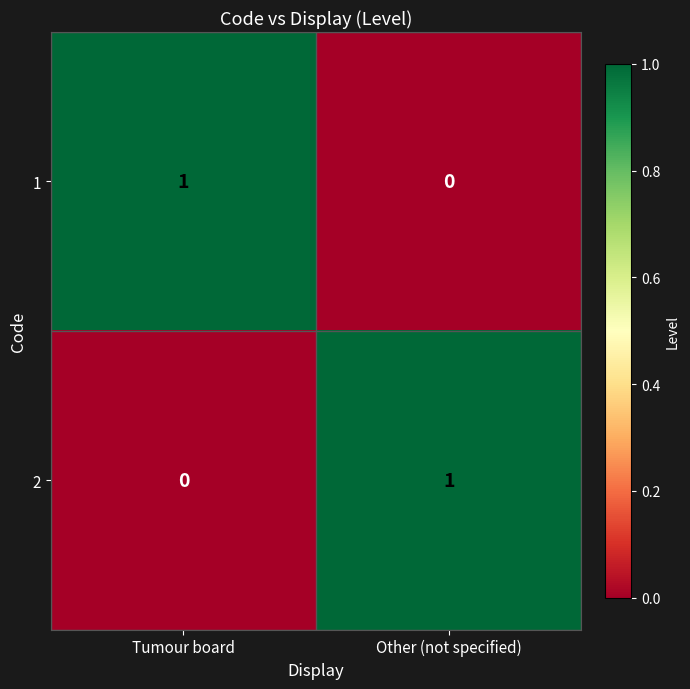

What is the spread (max minus min) of values at Tumour board?

1